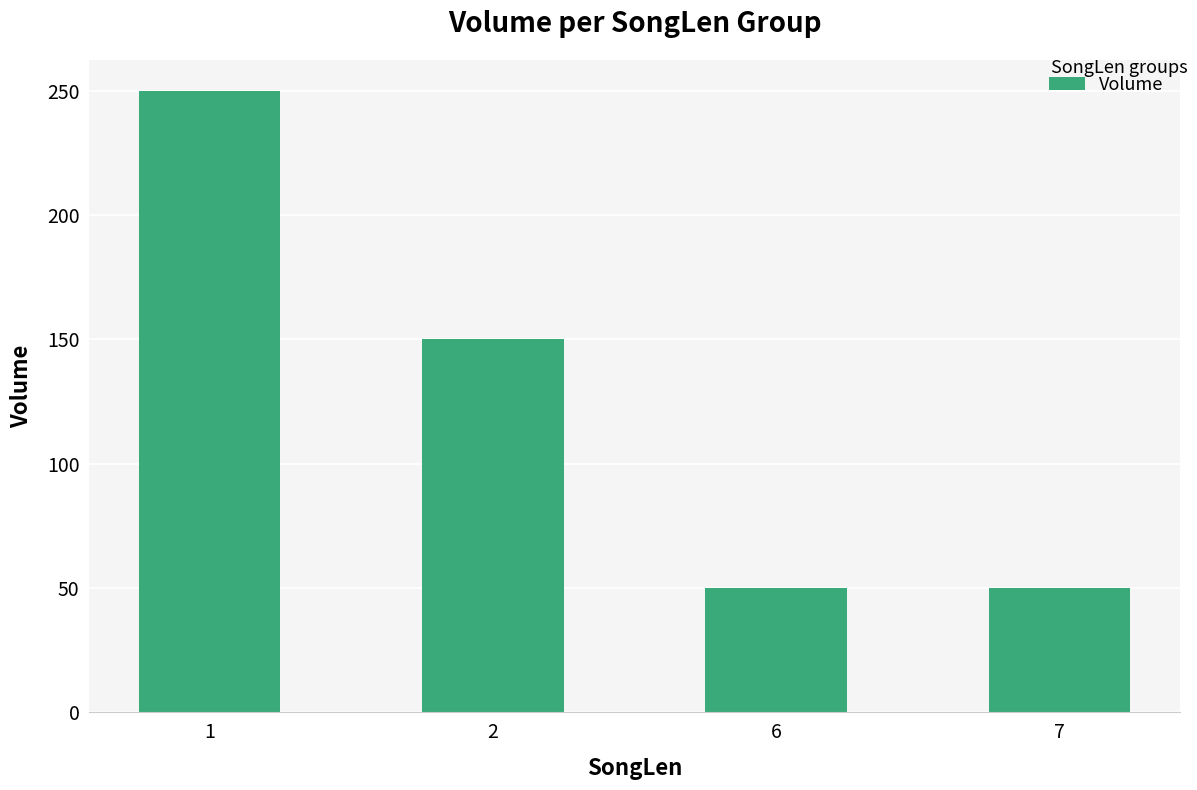

What is the value of the 1st bar from the left?

250